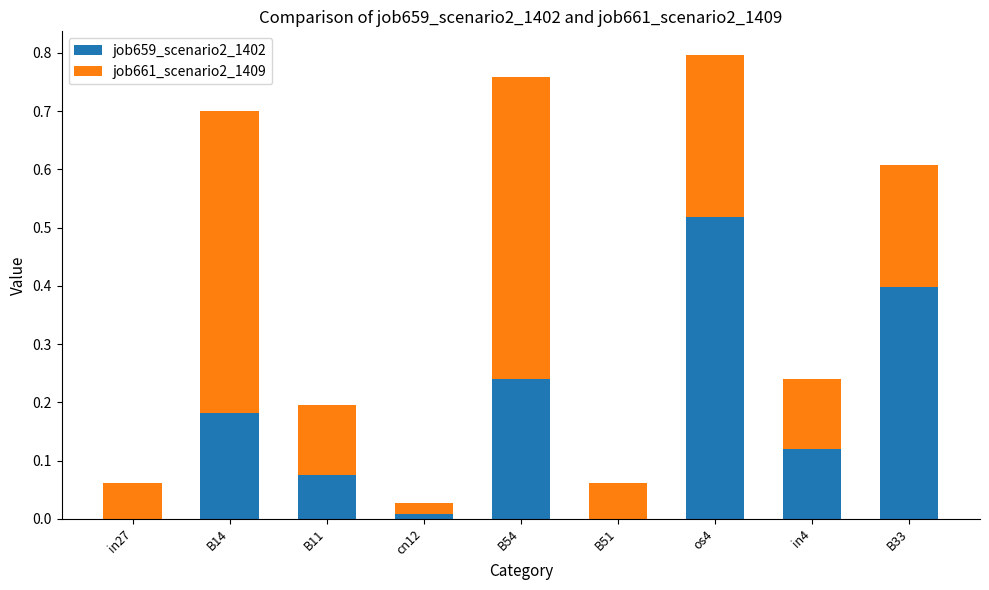

Which category has the highest value in the job659_scenario2_1402 series?

os4